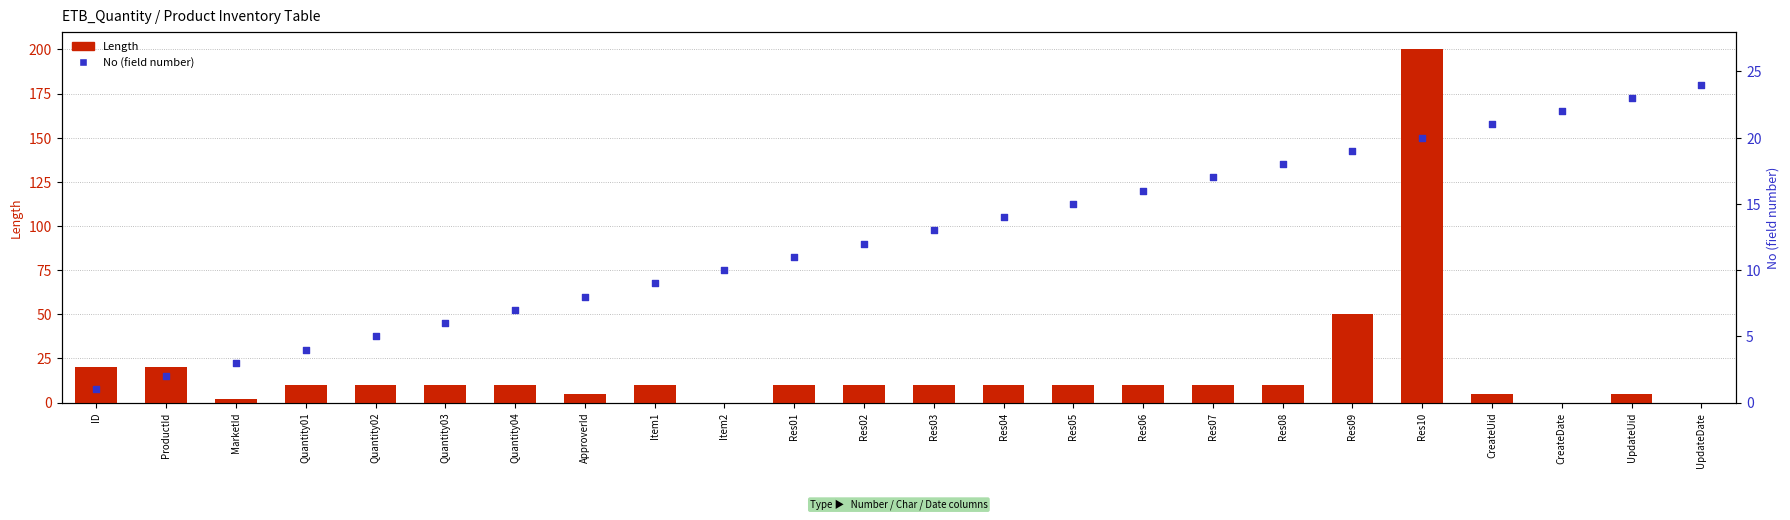

Which series reaches the minimum Y coordinate?

Length